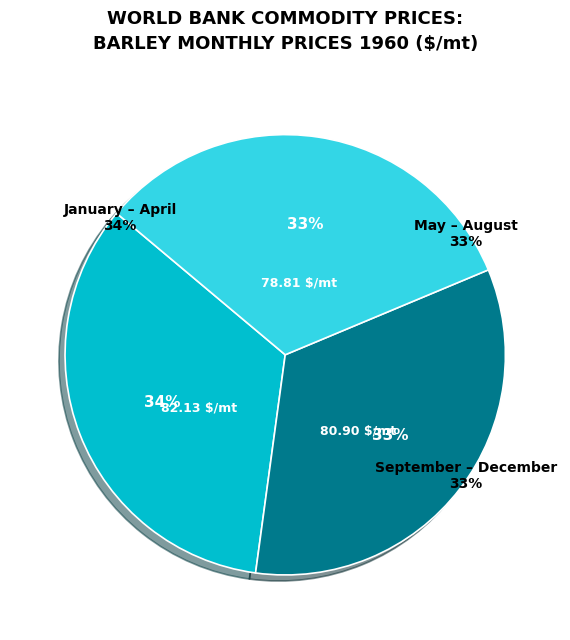

Is it true that 1960M10 is 1% of the pie?

False